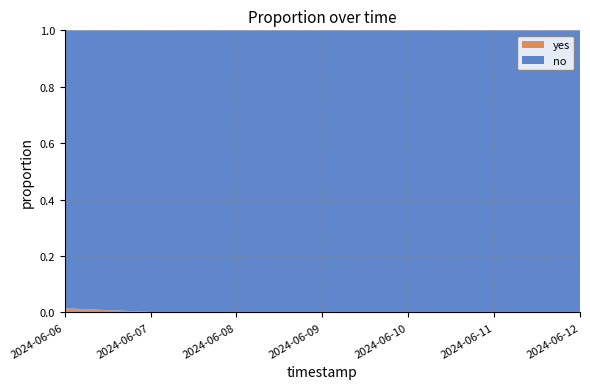

Reading left to right, what are all the values shown in this chart?

yes: 0.0	0.0	0.0	0.0	0.0	0.0	0.0
no: 1.0	1.0	1.0	1.0	1.0	1.0	1.0